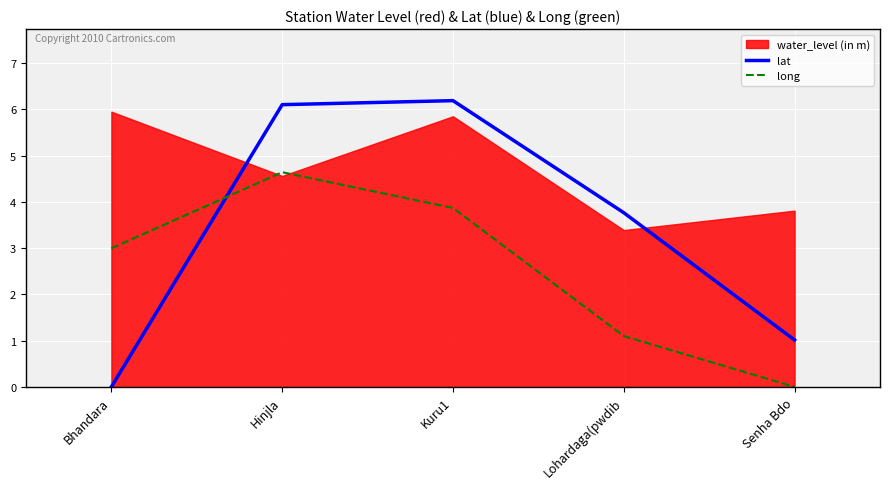

What is the difference between the highest and lowest values at Hinjla?

1.5